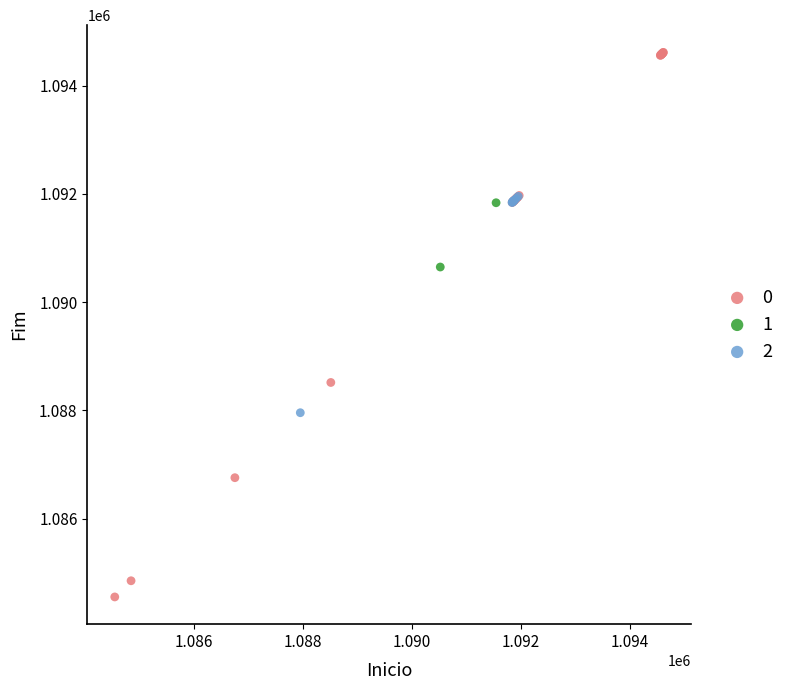

Which series reaches the maximum Y coordinate?

0